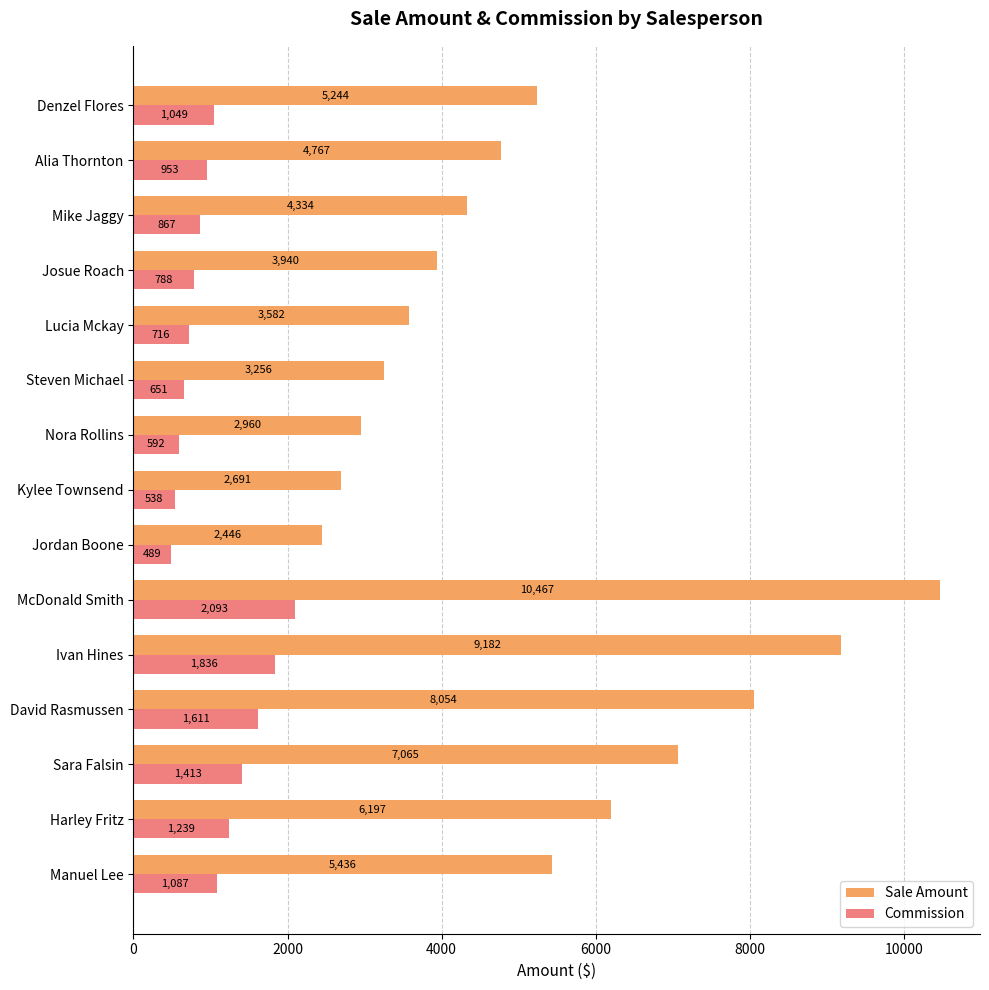

What are all the series names shown in the legend?

Sale Amount, Commission